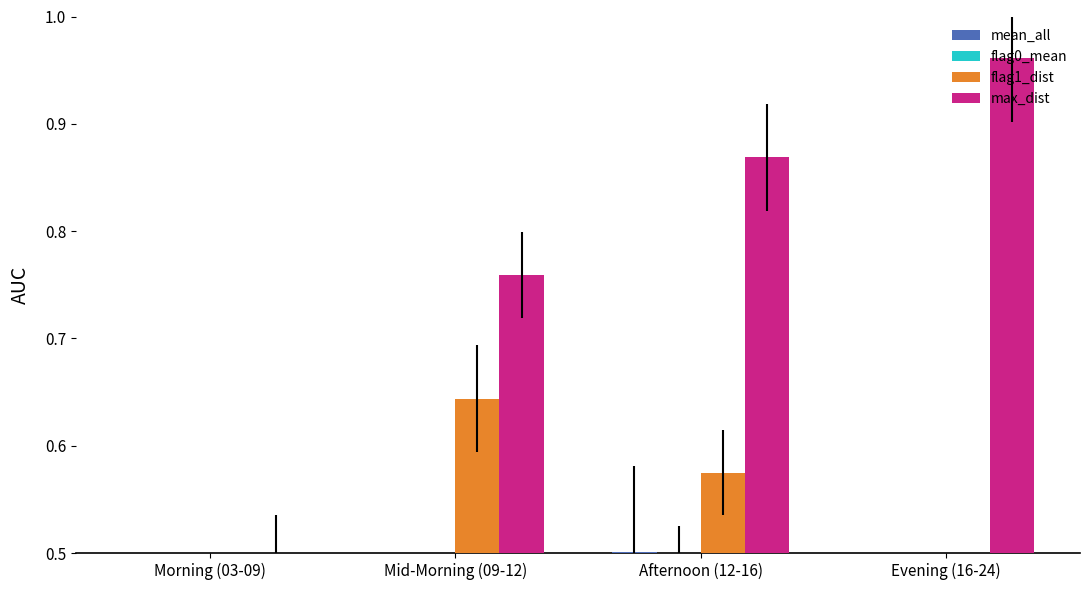

What are all the series names shown in the legend?

mean_all, flag0_mean, flag1_dist, max_dist